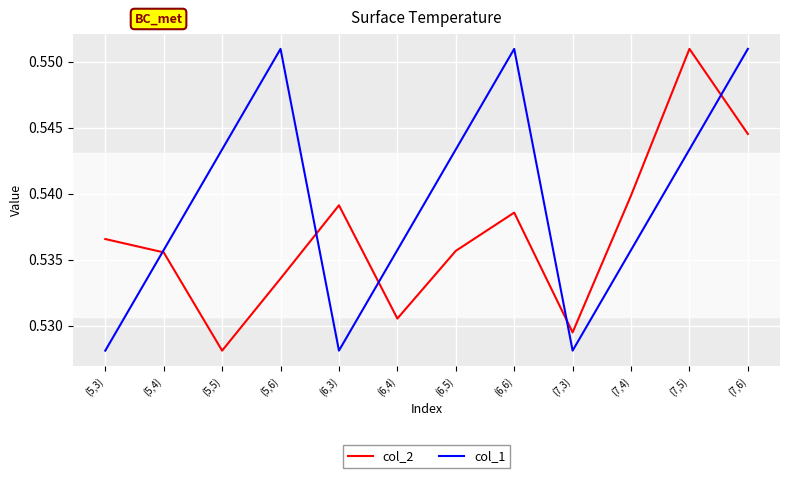

The col_2 series shows 0.8 at (7,5). True or false?

False